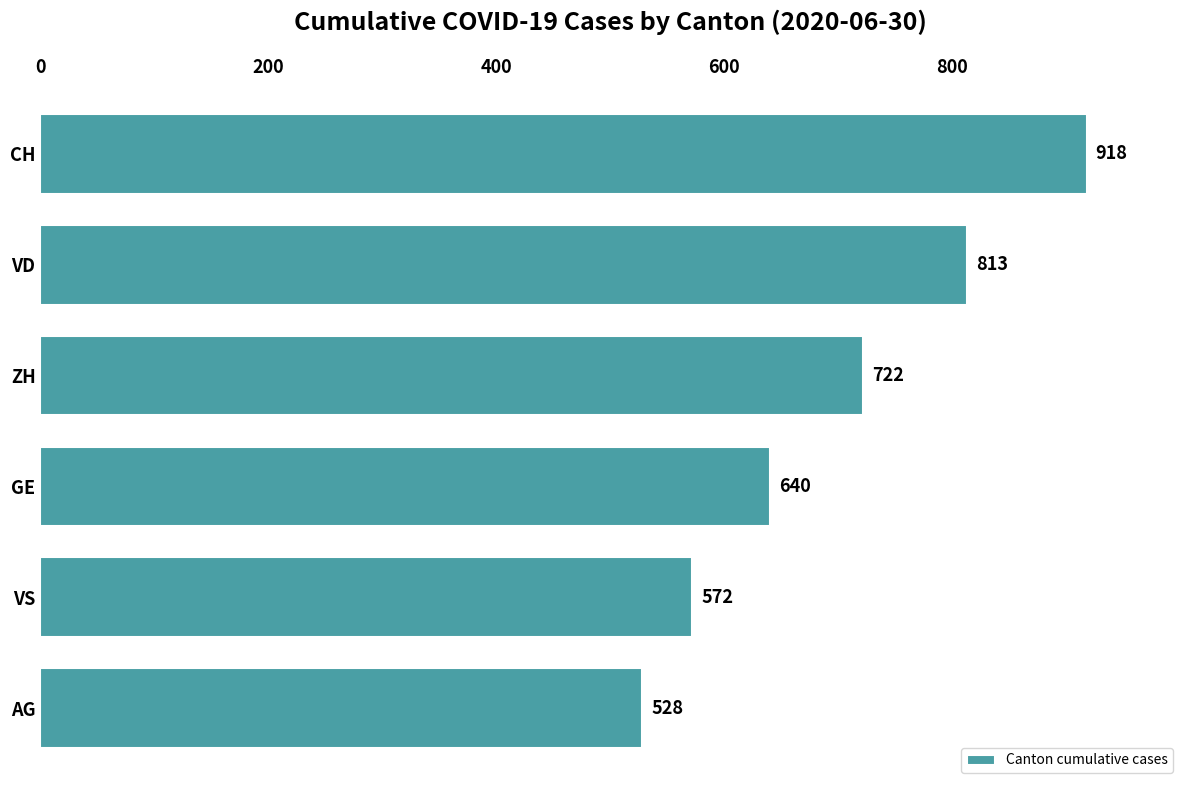

What is the change in value from ZH to AG?

-194